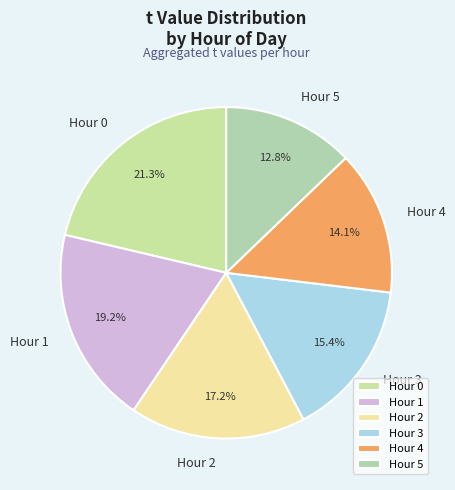

Rank the categories by value from highest to lowest.

Hour 0, Hour 1, Hour 2, Hour 3, Hour 4, Hour 5